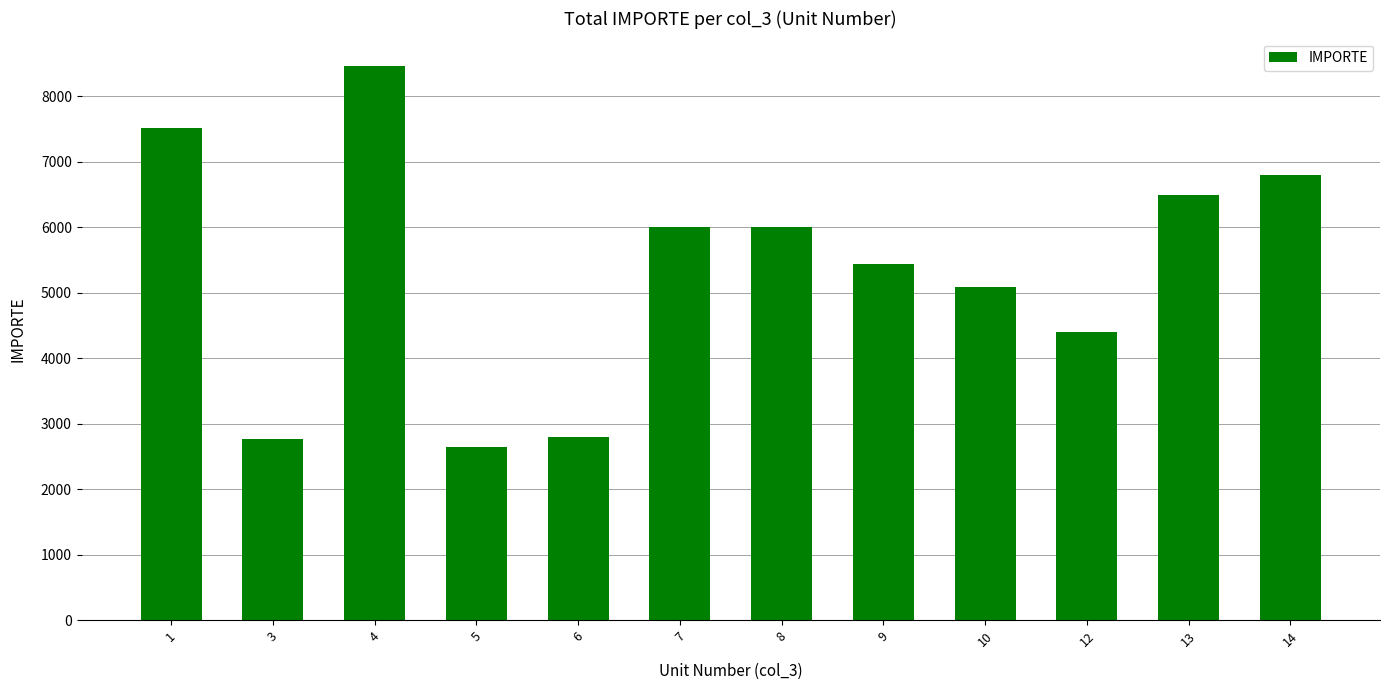

What is the smallest value displayed?

2648